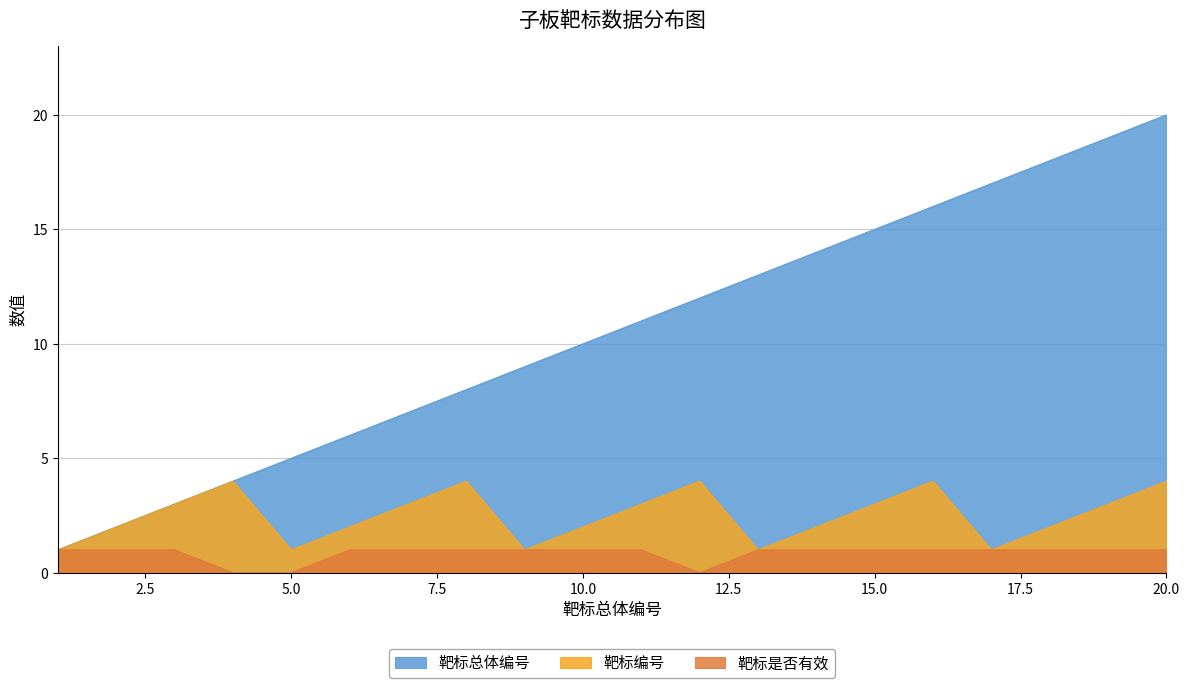

Reading right to left, list all the values displayed in this chart.

靶标总体编号: 20=20	19=19	18=18	17=17	16=16	15=15	14=14	13=13	12=12	11=11	10=10	9=9	8=8	7=7	6=6	5=5	4=4	3=3	2=2	1=1
靶标编号: 20=4	19=3	18=2	17=1	16=4	15=3	14=2	13=1	12=4	11=3	10=2	9=1	8=4	7=3	6=2	5=1	4=4	3=3	2=2	1=1
靶标是否有效: 20=1	19=1	18=1	17=1	16=1	15=1	14=1	13=1	12=0	11=1	10=1	9=1	8=1	7=1	6=1	5=0	4=0	3=1	2=1	1=1